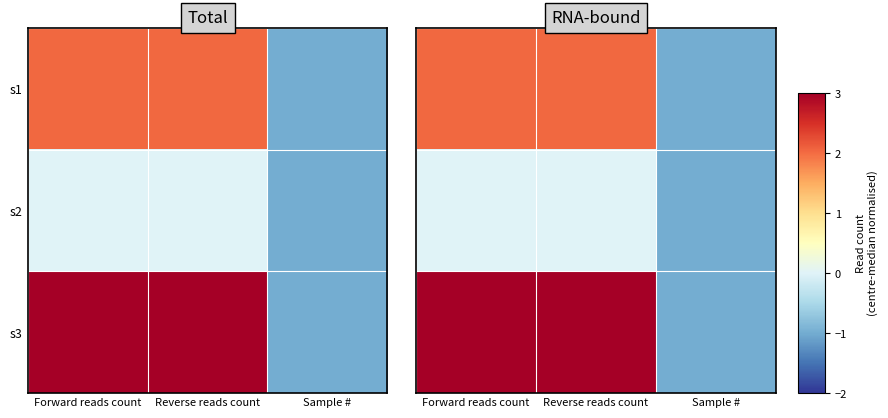

What is the difference between the s2 values at Forward reads count and Sample #?

1.0